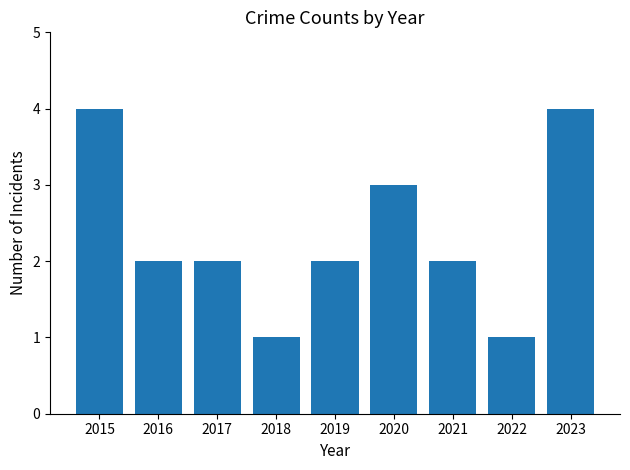

What is the value of the 4th bar from the left?

1